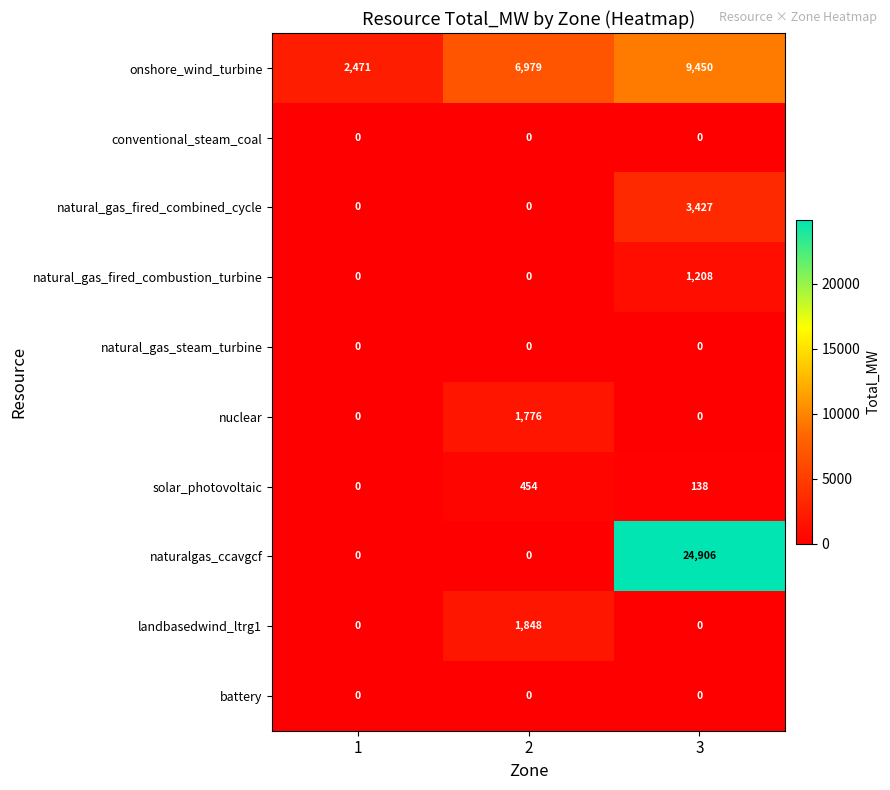

List the labels in order of onshore_wind_turbine value, smallest first.

1, 2, 3